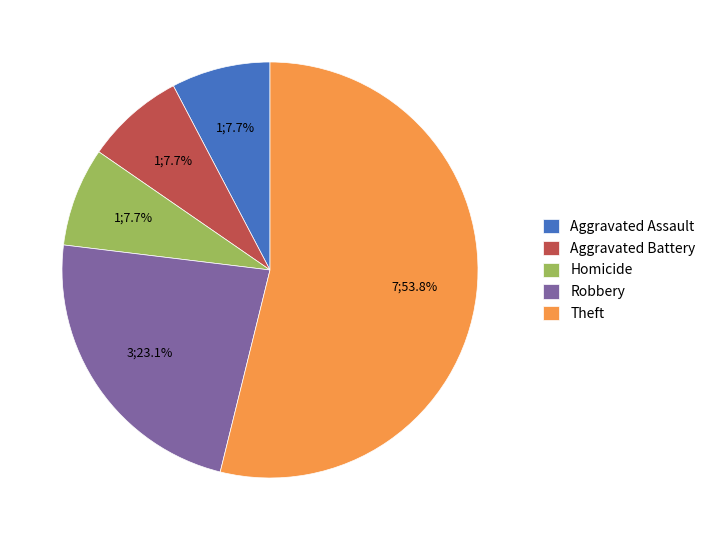

Does Robbery account for over 50% of the chart?

No